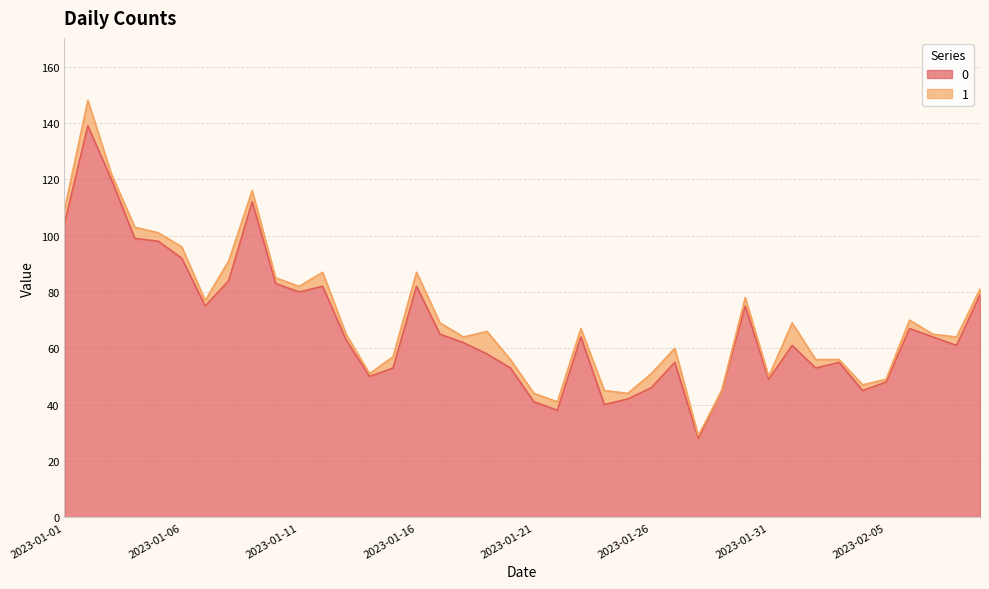

List the labels in order of value, largest first.

2023-01-02, 2023-01-03, 2023-01-09, 2023-01-01, 2023-01-04, 2023-01-05, 2023-01-06, 2023-01-08, 2023-01-10, 2023-01-12, 2023-01-16, 2023-01-11, 2023-02-09, 2023-01-07, 2023-01-30, 2023-02-06, 2023-01-17, 2023-01-23, 2023-02-07, 2023-01-13, 2023-01-18, 2023-02-01, 2023-02-08, 2023-01-19, 2023-01-27, 2023-02-03, 2023-01-15, 2023-01-20, 2023-02-02, 2023-01-14, 2023-01-31, 2023-02-05, 2023-01-26, 2023-01-29, 2023-02-04, 2023-01-25, 2023-01-21, 2023-01-24, 2023-01-22, 2023-01-28